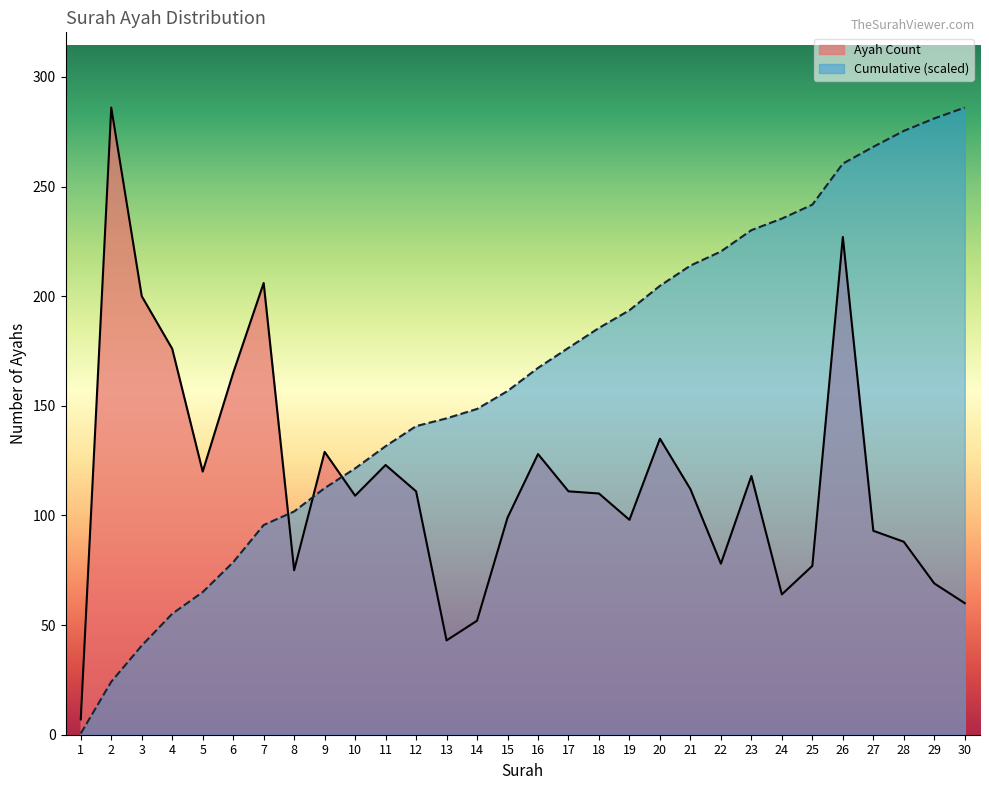

What is the approximate value of Cumulative (scaled) at 15?

156.7